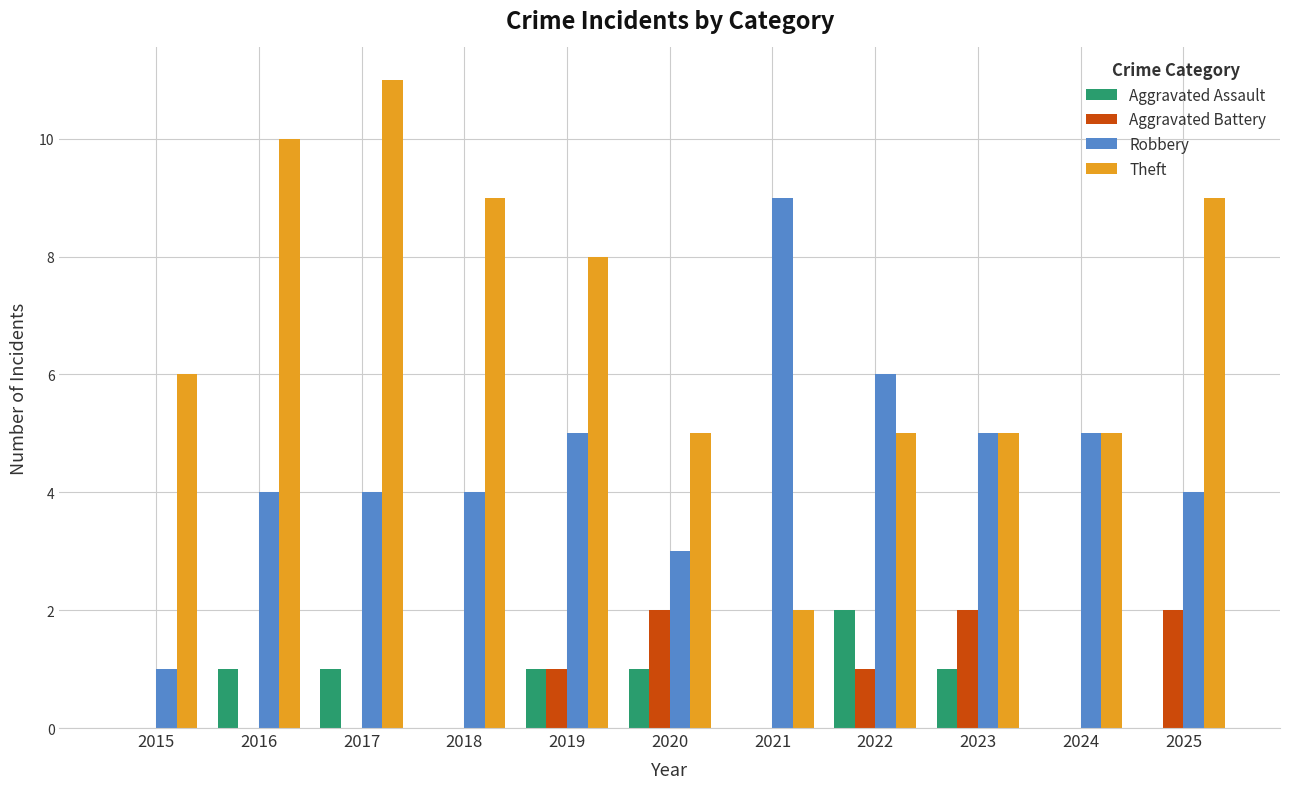

What is the sum of the Robbery values at 2021 and 2015?

10